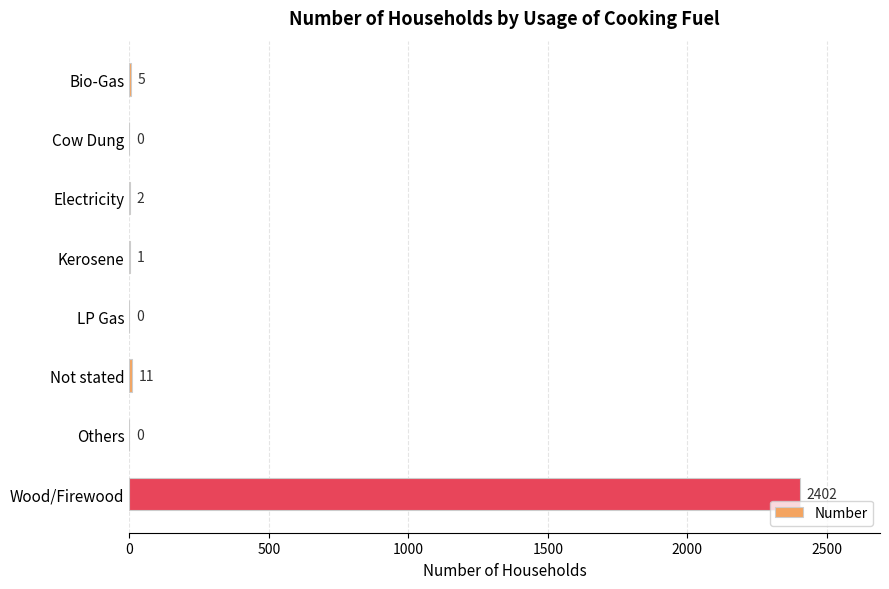

What is the sum of the values at Not stated and Wood/Firewood?

2413